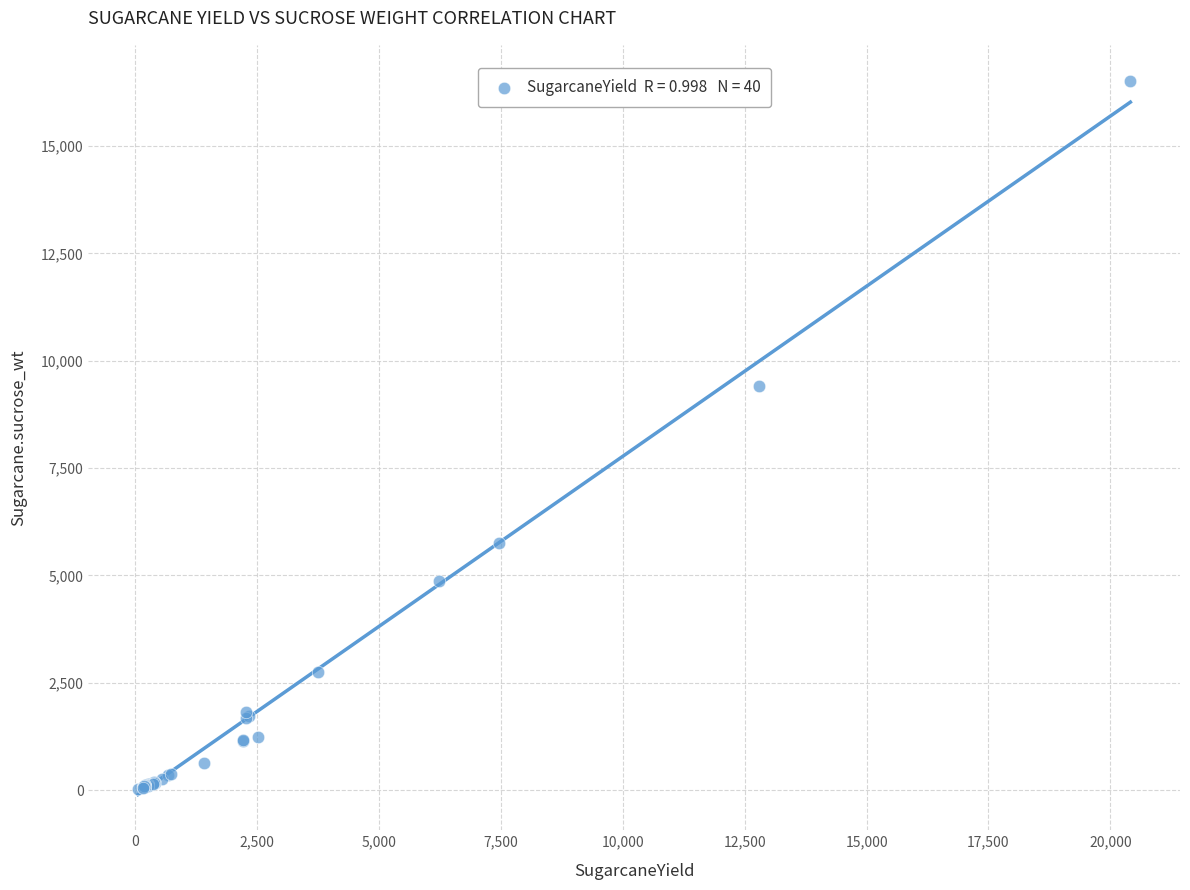

What Y value in the scatter plot is closest to 8274?

9412.0